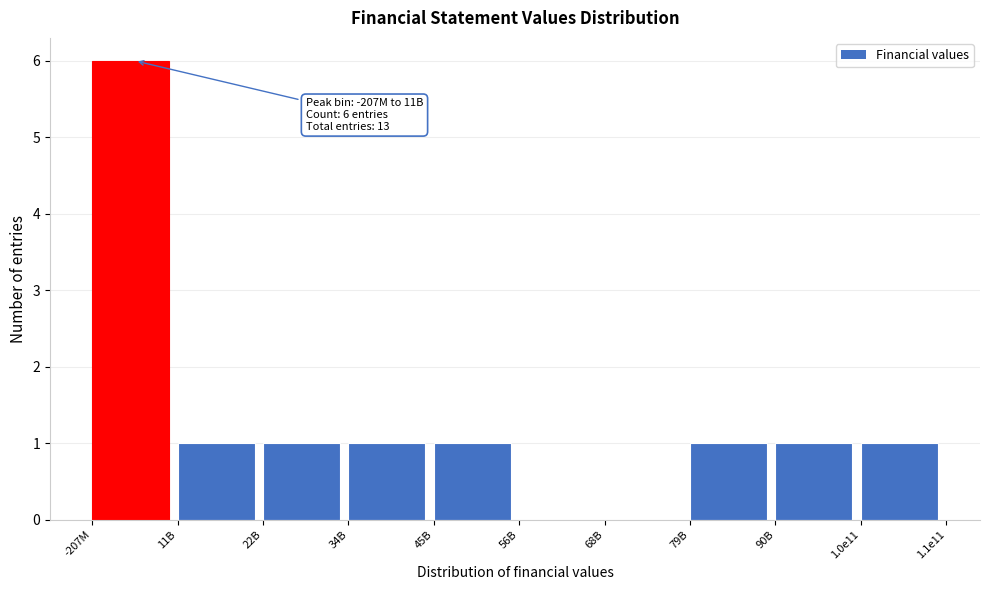

Reading left to right, extract all data points from this chart.

-207M=6	11B=1	22B=1	34B=1	45B=1	56B=0	68B=0	79B=1	90B=1	1.0e11=1